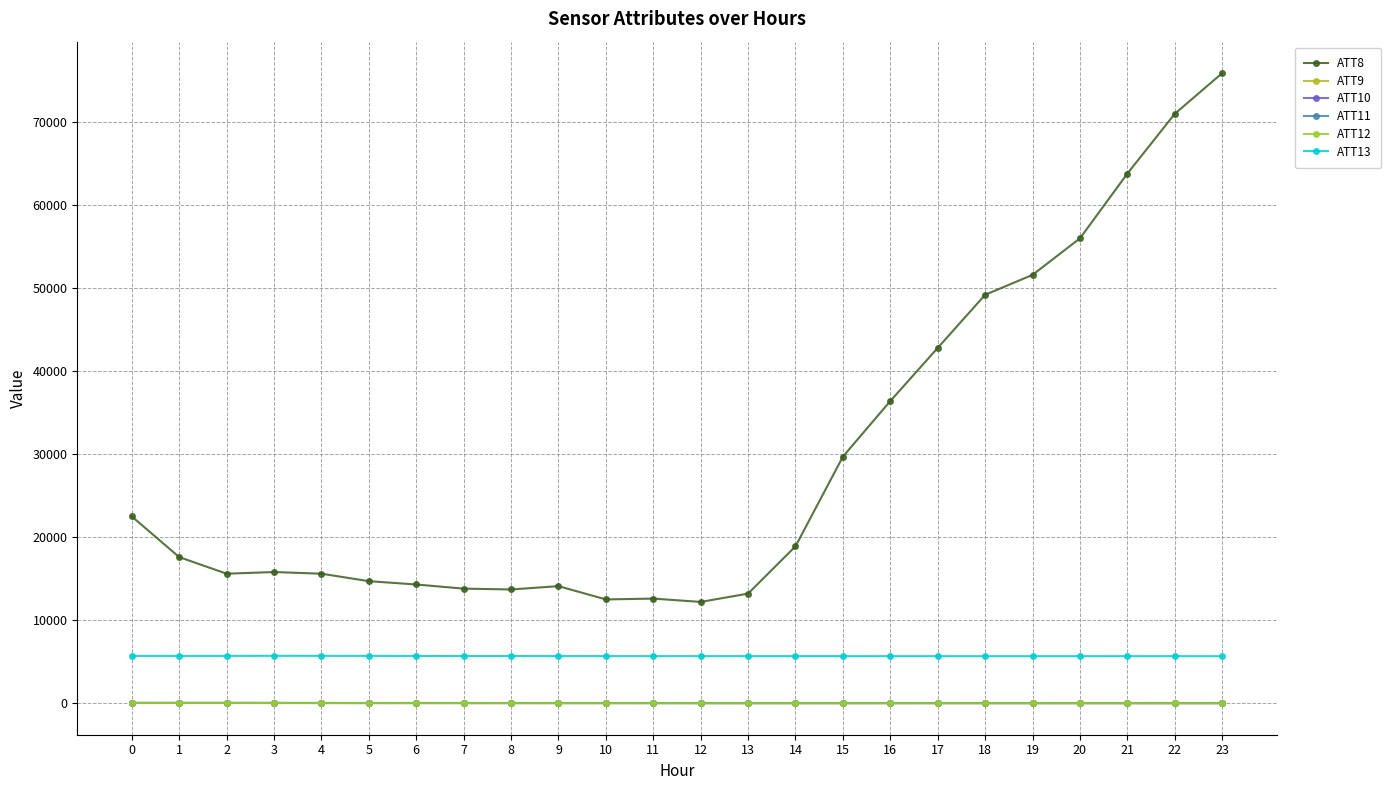

How many data points does each series have?

24